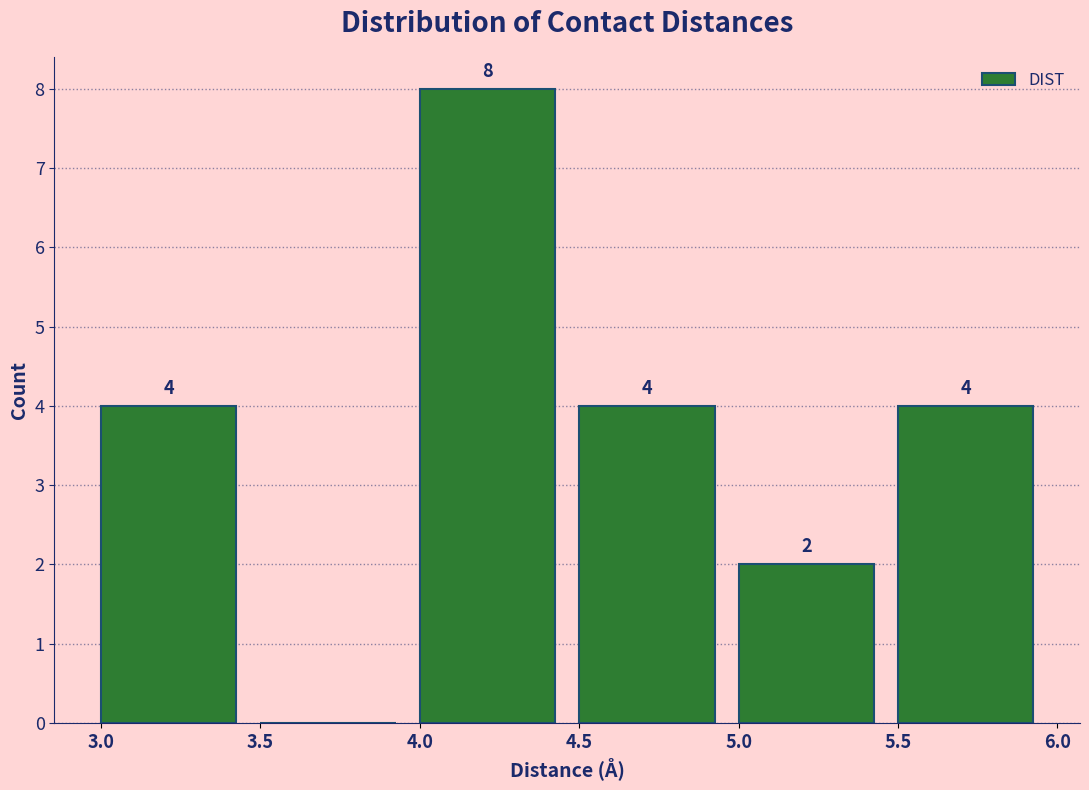

Over which range of the x-axis is the bar tallest?

4.0 to 4.5